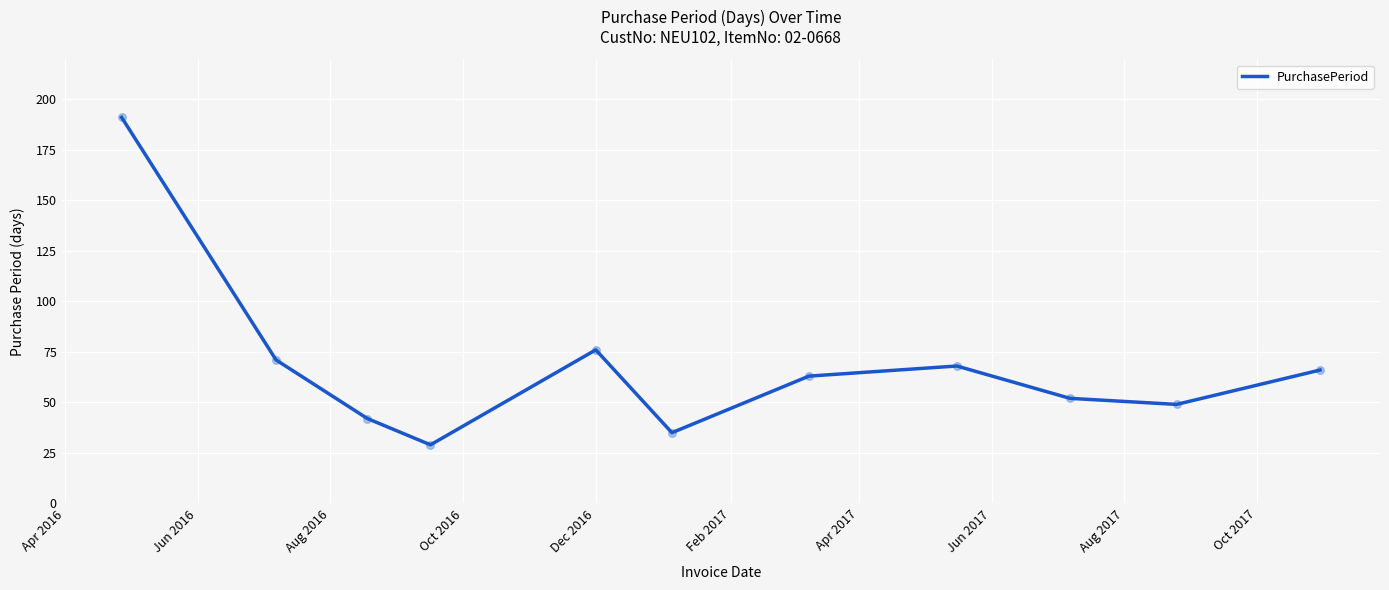

What is the maximum value shown in the chart?

191